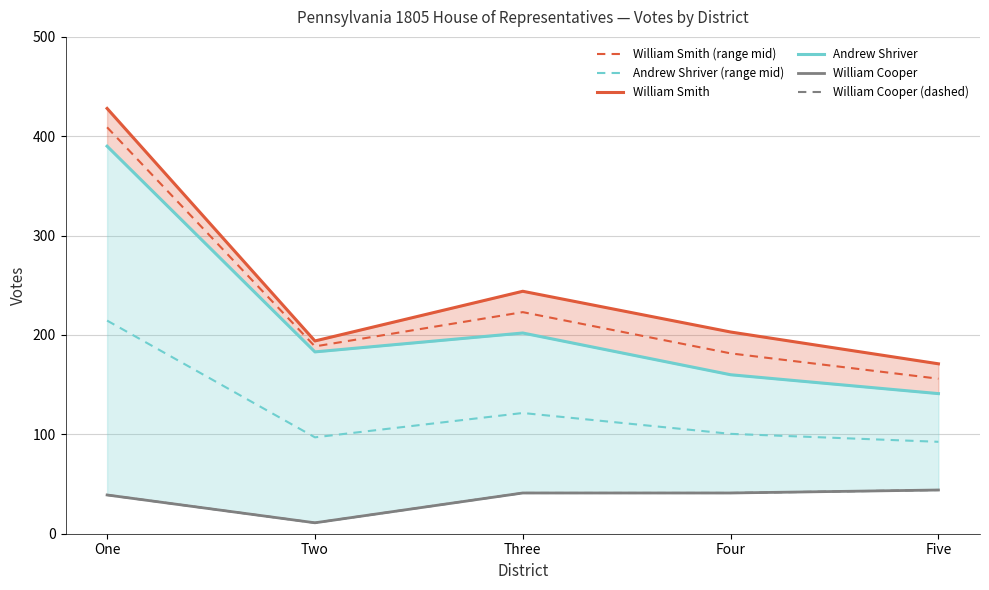

Where is the first local minimum for William Cooper (dashed)?

Two